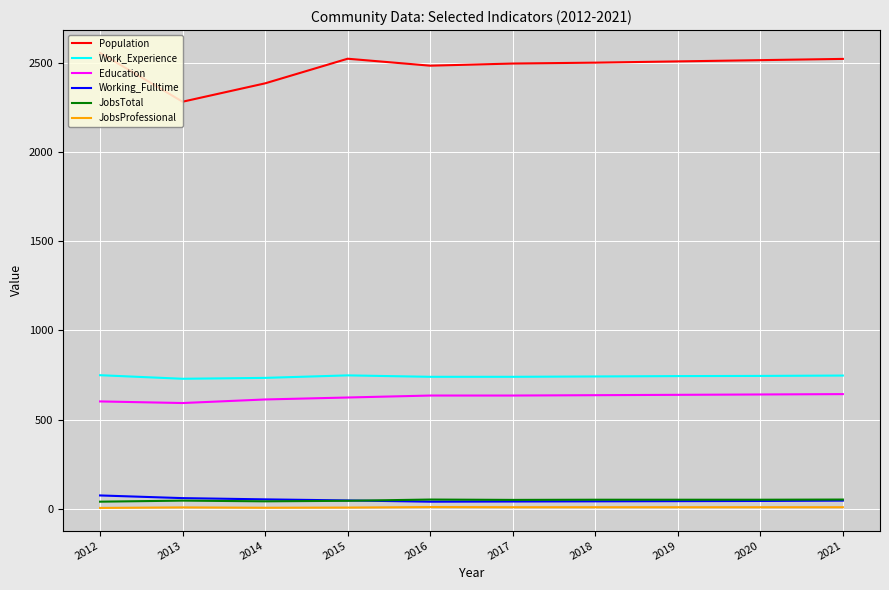

Which series has the largest range (max minus min)?

Population